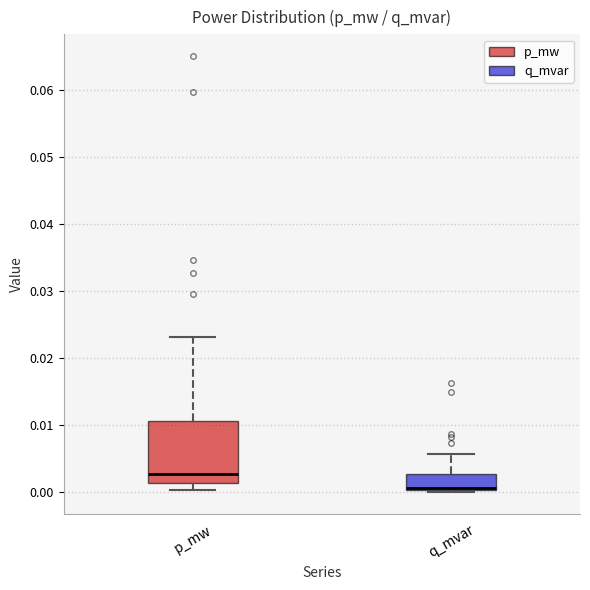

Reading left to right, transcribe this box plot: for each box, give where its median line is, the range the box spans, and where its two whiskers end, as read against the y-axis. The values are not printed on the chart, so give them approximately, as read against the axis.

p_mw: median 0.003, box 0.001 to 0.011, whiskers 0.000 to 0.023
q_mvar: median 0.001, box 0.000 to 0.003, whiskers 0.000 to 0.006